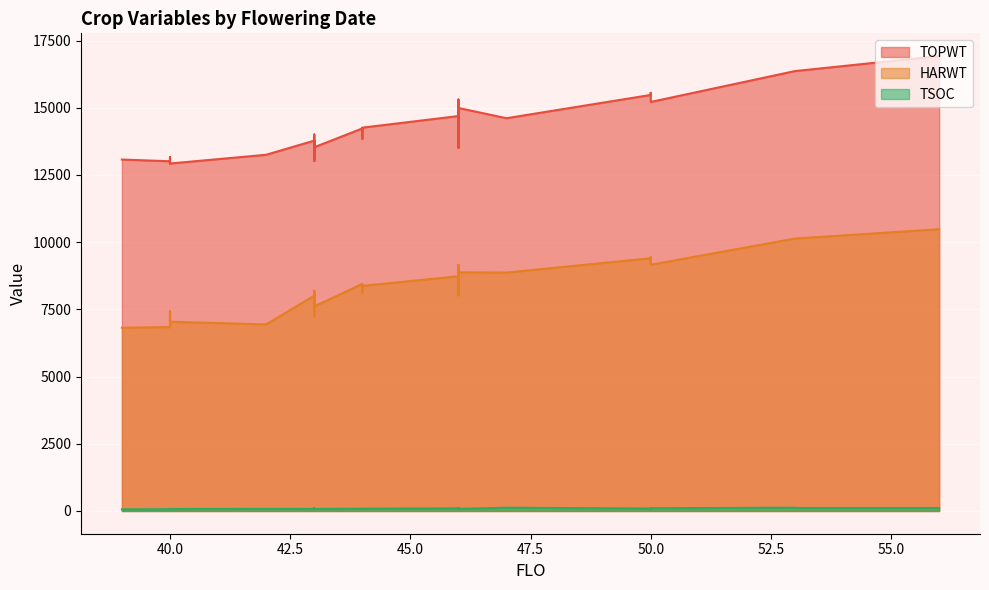

At which label does TSOC reach its minimum?

39